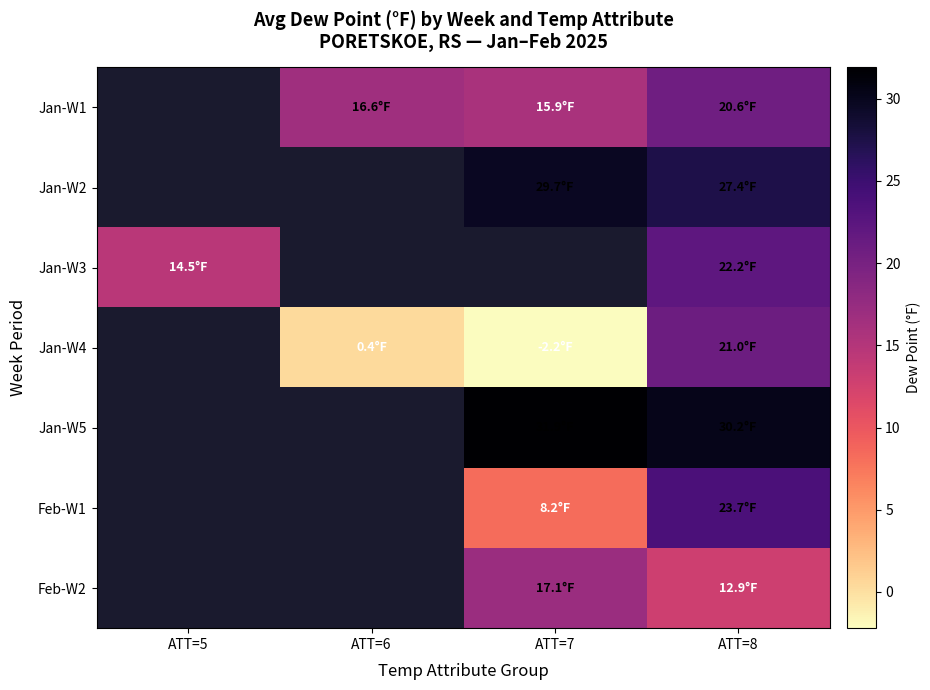

List the labels in order of Jan-W1 value, largest first.

ATT=5, ATT=8, ATT=6, ATT=7